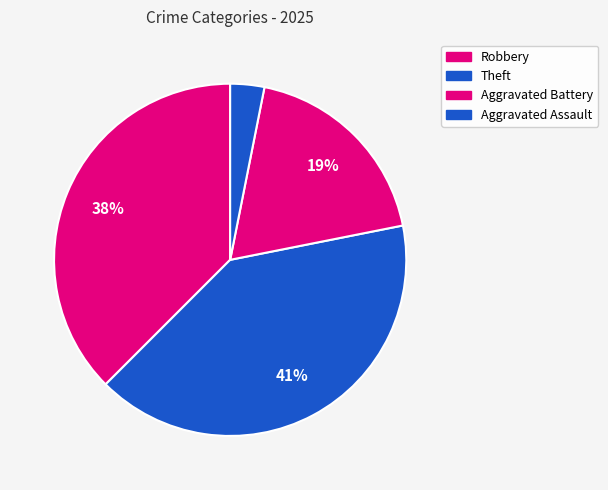

How many segments does this pie chart have?

4